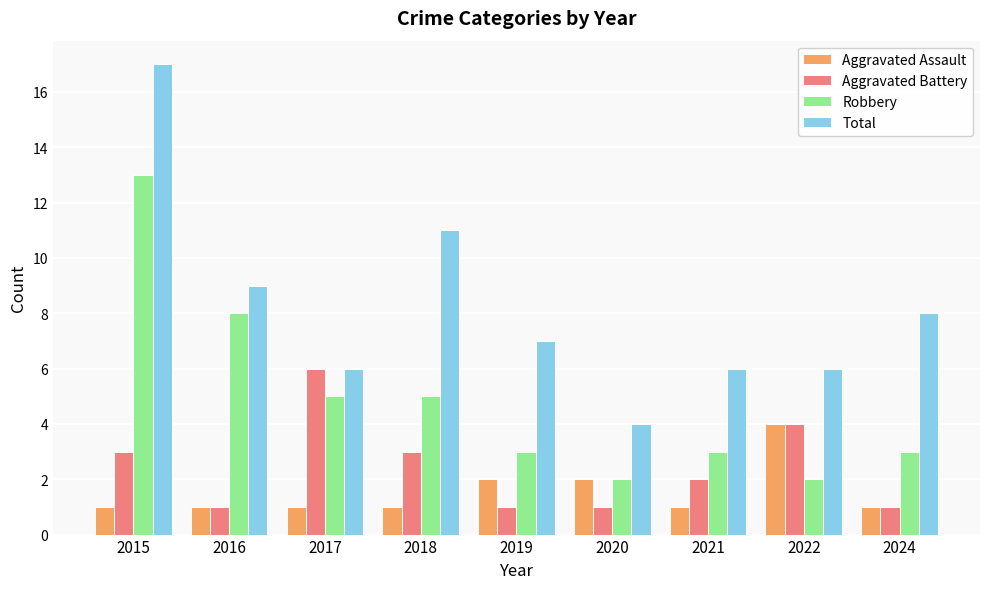

What is the total value across all series at 2020?

9